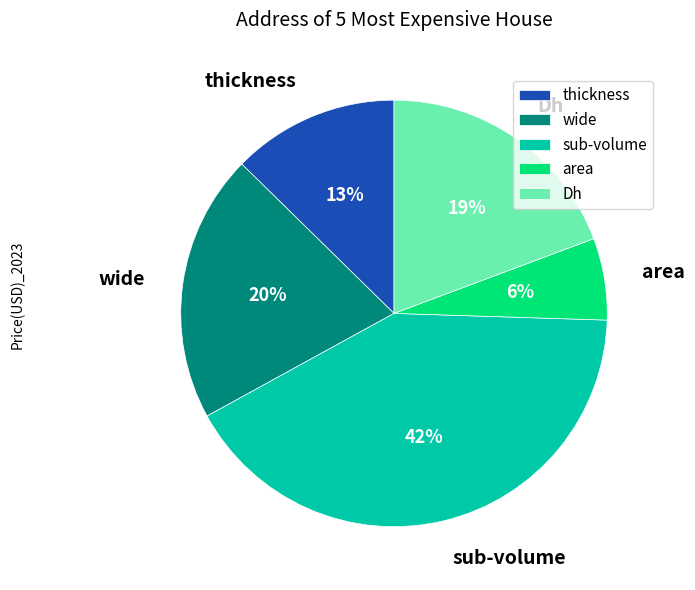

Is there any slice that represents more than half of the pie?

No